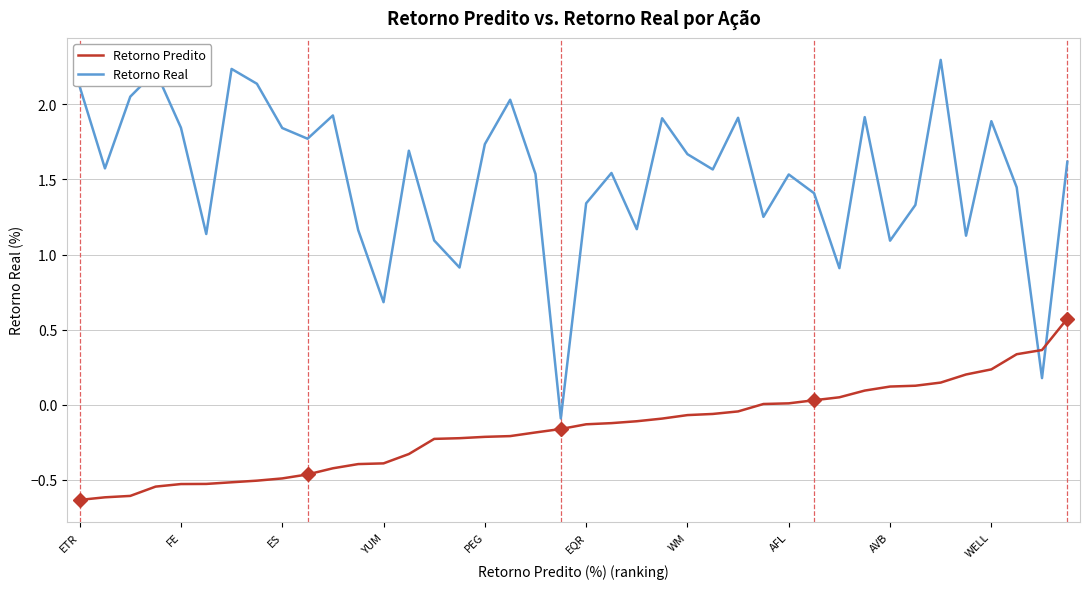

Which series has the largest total across all categories?

Retorno Real